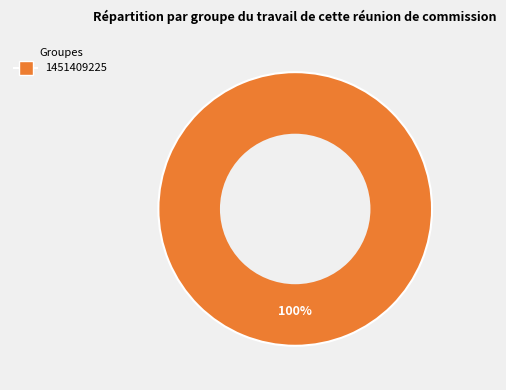

Is there a majority slice in this chart?

Yes